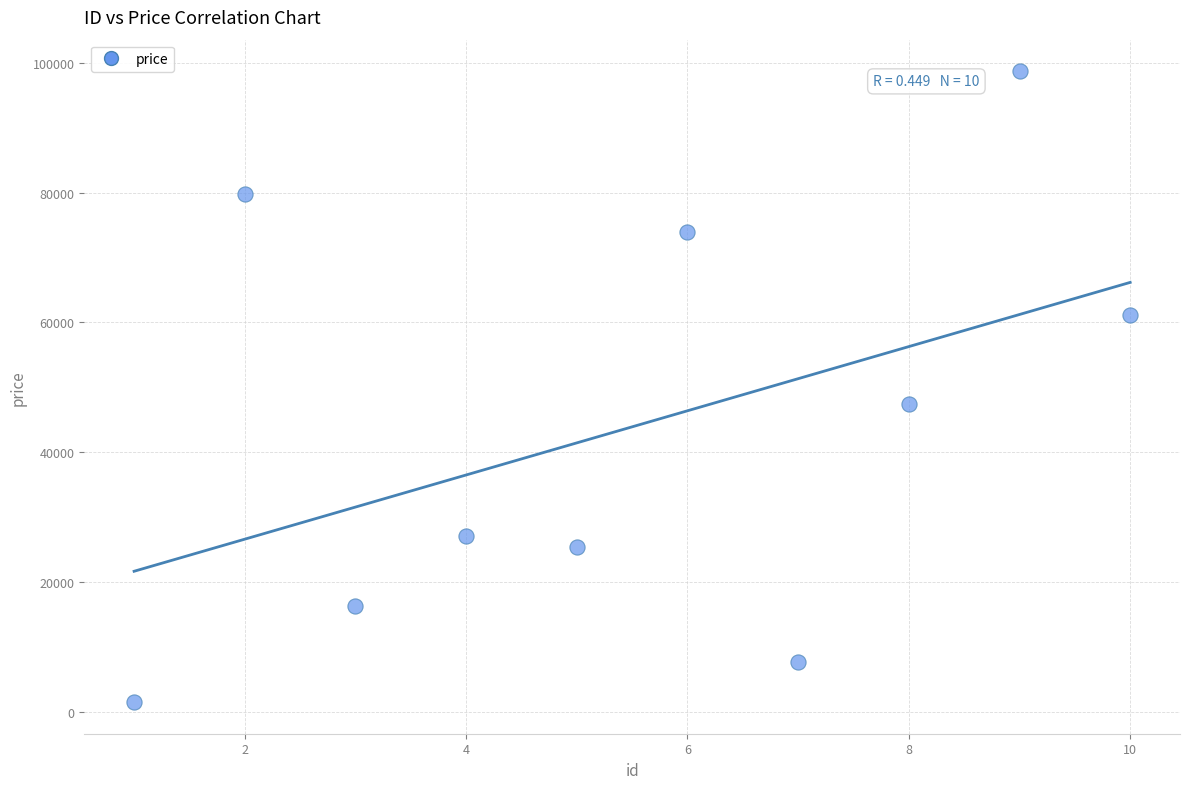

What Y value in the scatter plot is closest to 50102?

47495